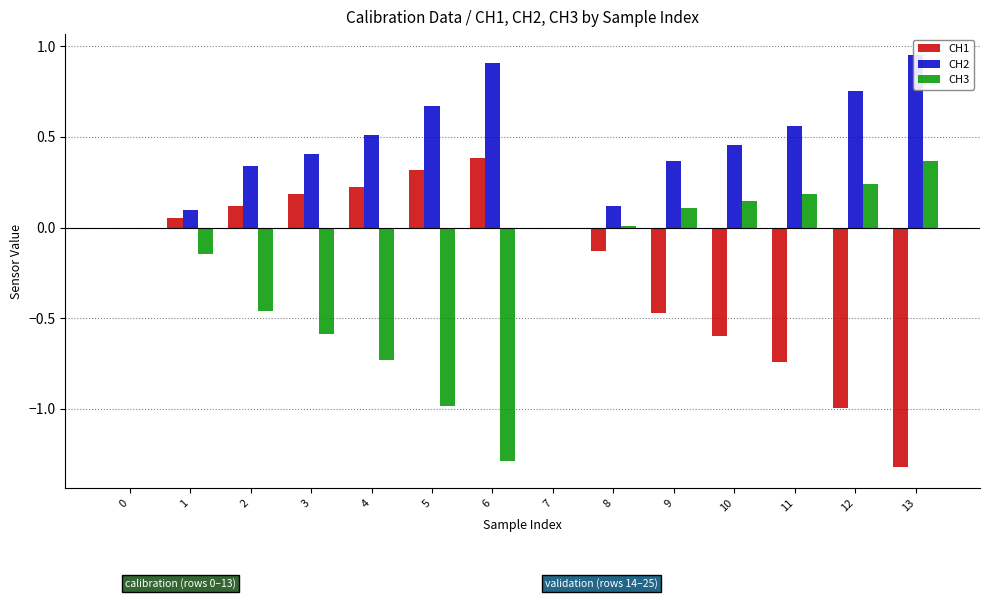

Rank the series at 10 from highest to lowest value.

CH2, CH3, CH1